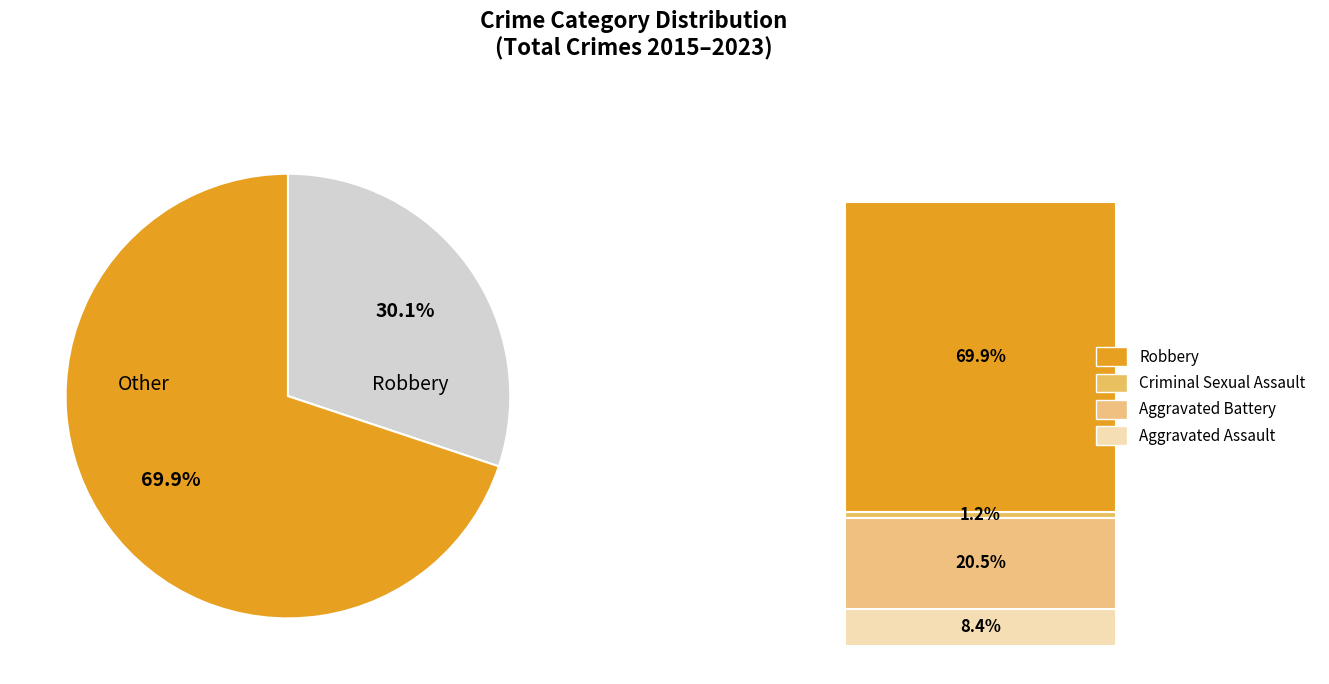

Is there a majority slice in this chart?

Yes